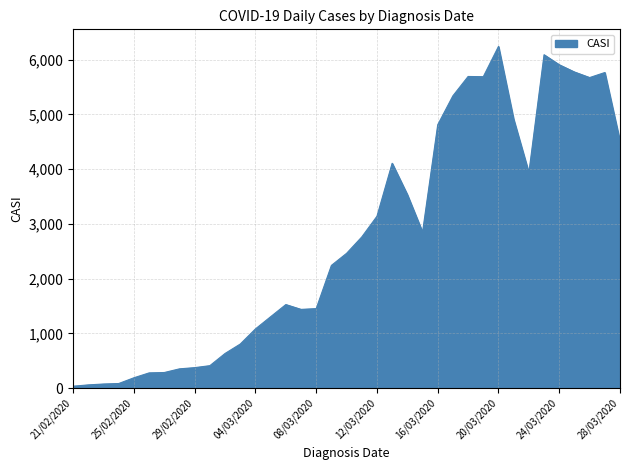

What is the maximum value shown in the chart?

6240